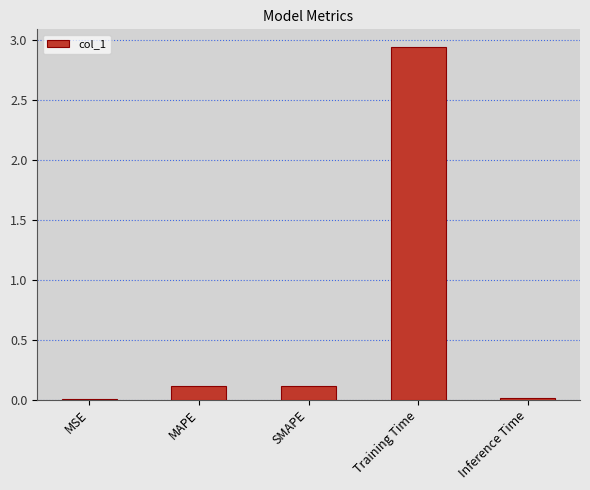

Which has a higher value, Training Time or Inference Time?

Training Time